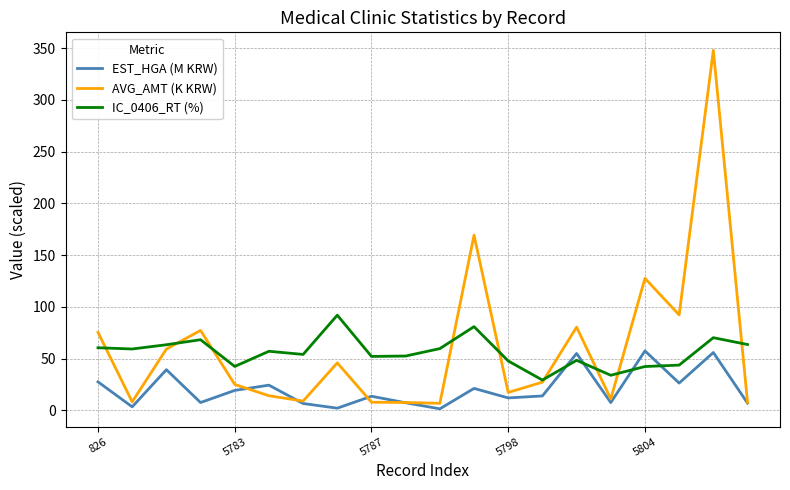

What is the highest value of the IC_0406_RT (%) series?

92.0